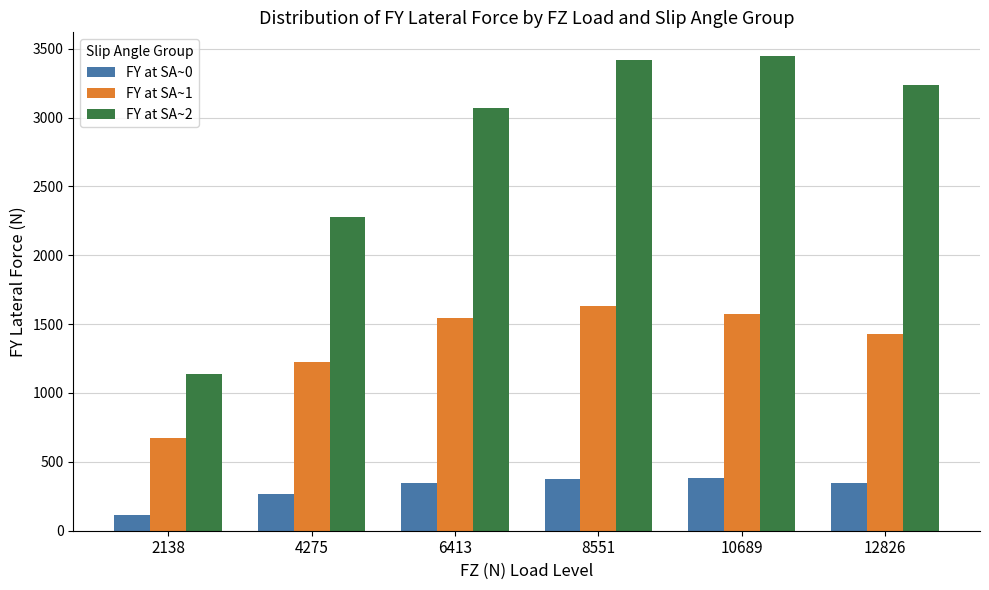

At how many categories does at least one series exceed 2697?

4